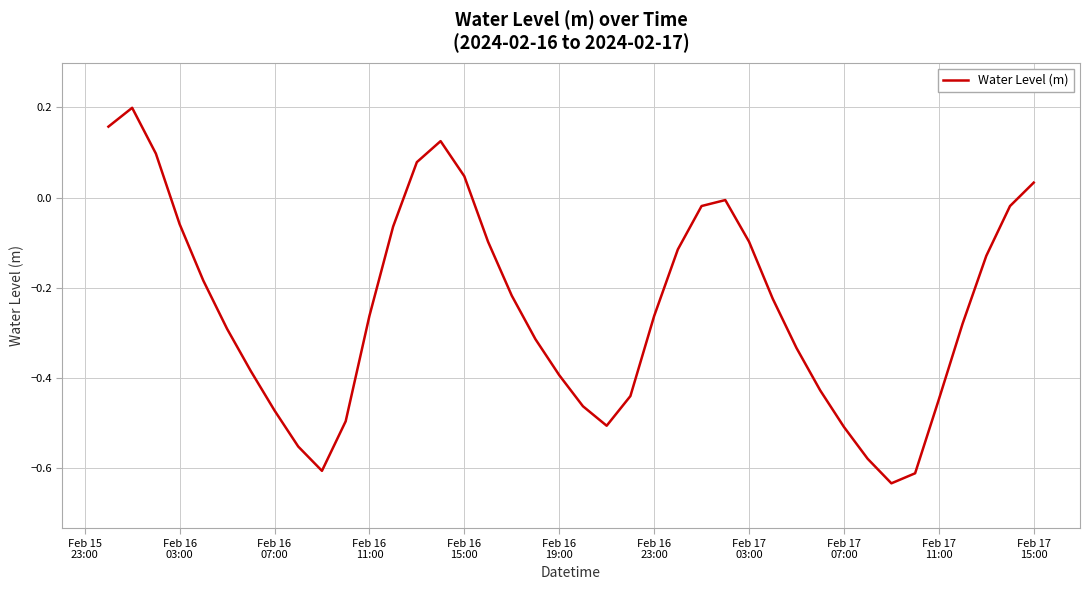

What is the difference between the maximum and minimum values?

0.8